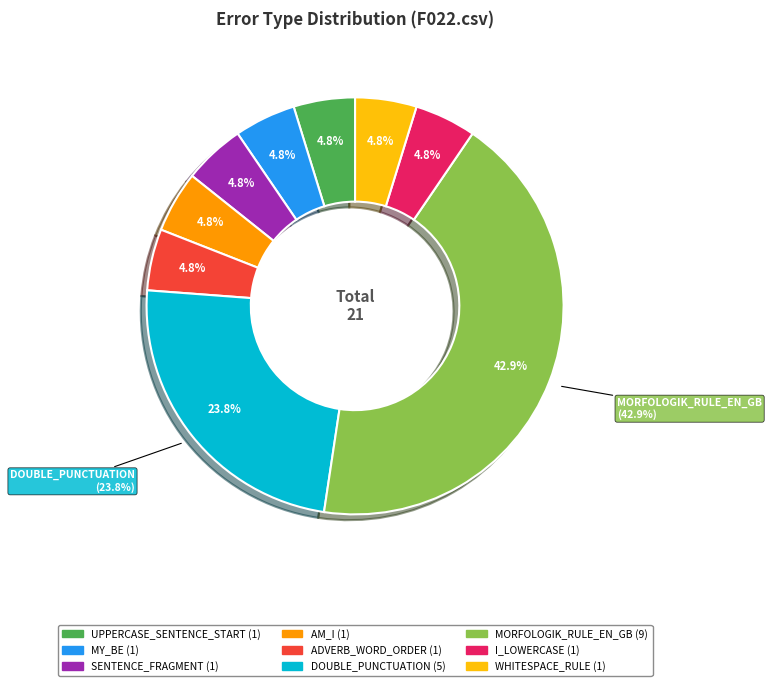

Do ADVERB_WORD_ORDER and DOUBLE_PUNCTUATION together represent more than half of the pie?

No